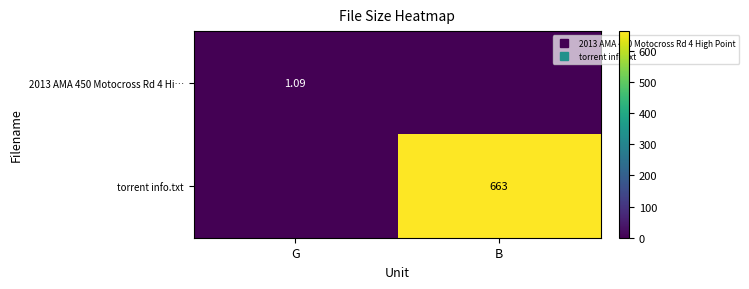

What is the average value of the 2013 AMA 450 Motocross Rd 4 Hi… series?

0.5